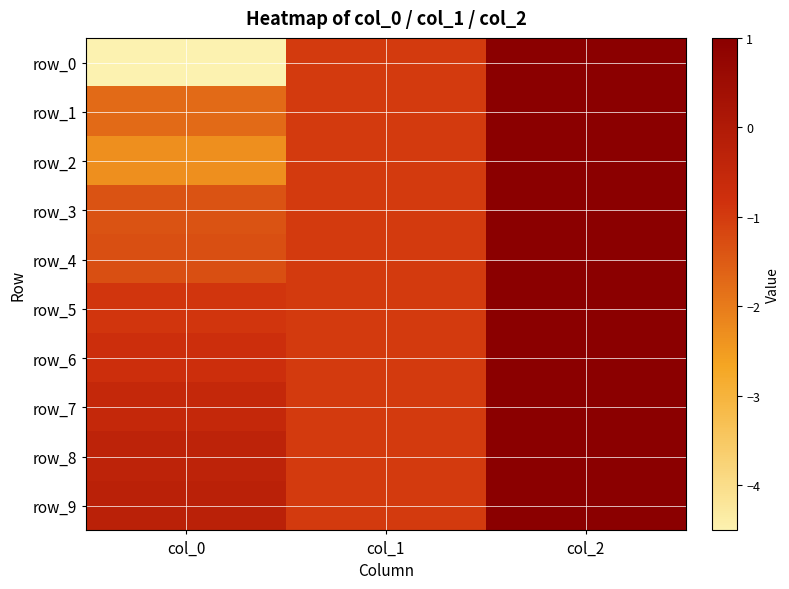

What is the total value across all series at col_2?

10.0